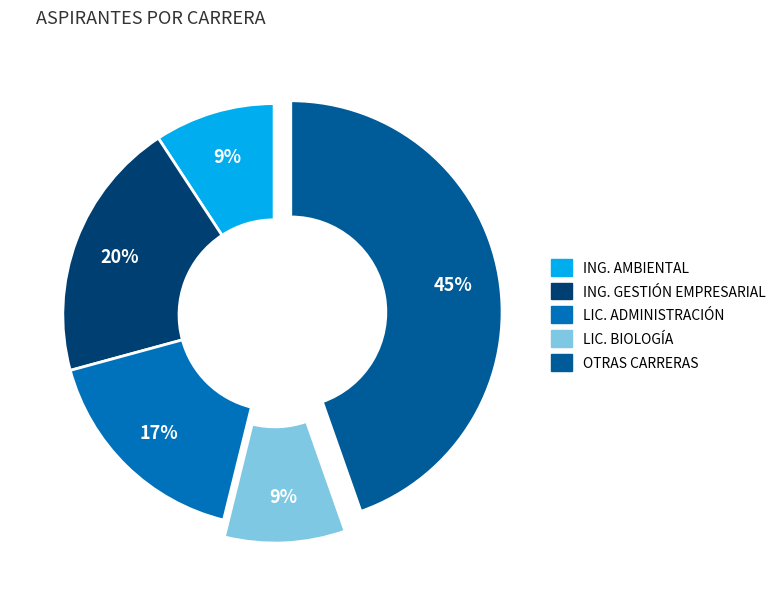

Does any single category account for the majority?

No